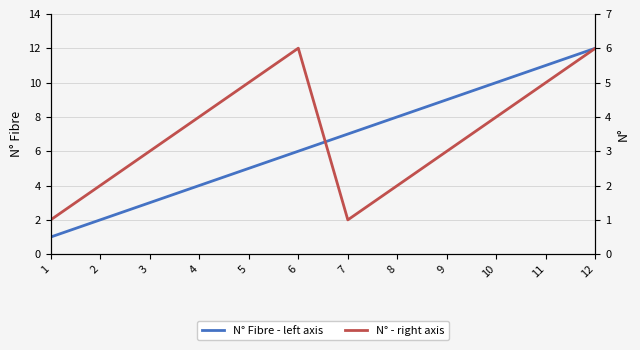

Which series has the largest total across all categories?

N° Fibre - left axis